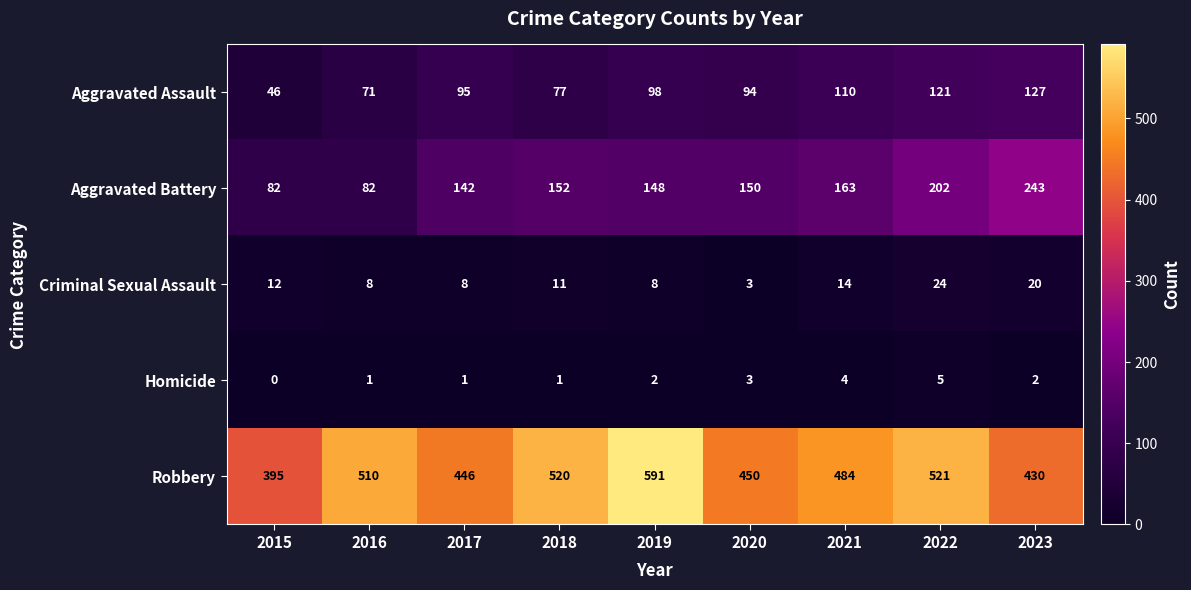

The value of Aggravated Battery at 2015 is 82. True or false?

True